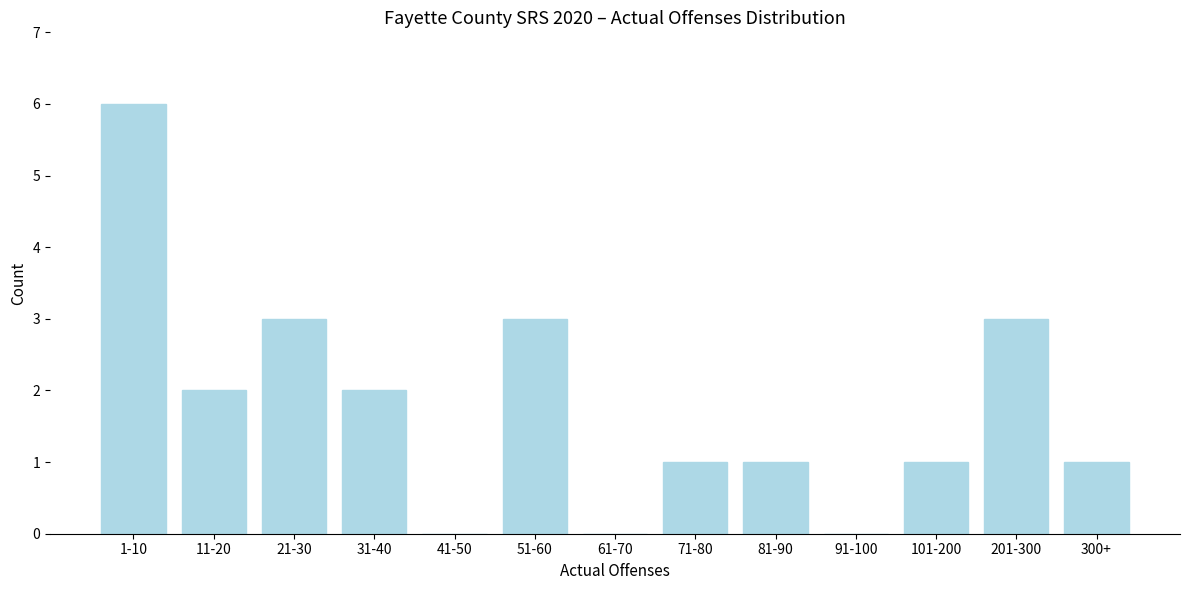

Reading left to right, transcribe all the data shown in this chart.

1-10=6	11-20=2	21-30=3	31-40=2	41-50=0	51-60=3	61-70=0	71-80=1	81-90=1	91-100=0	101-200=1	201-300=3	300+=1